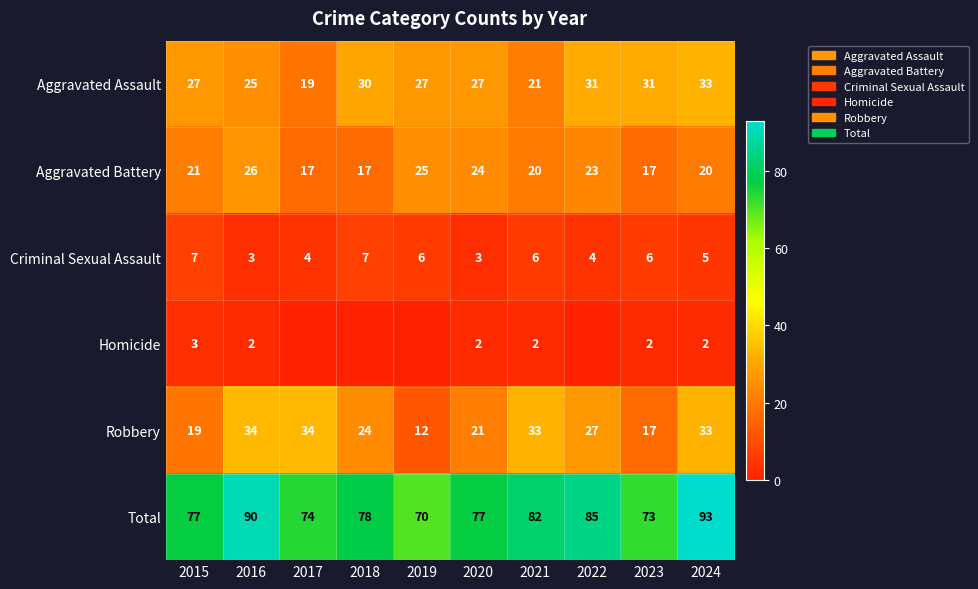

The value of Aggravated Assault at 2021 is 21. True or false?

True